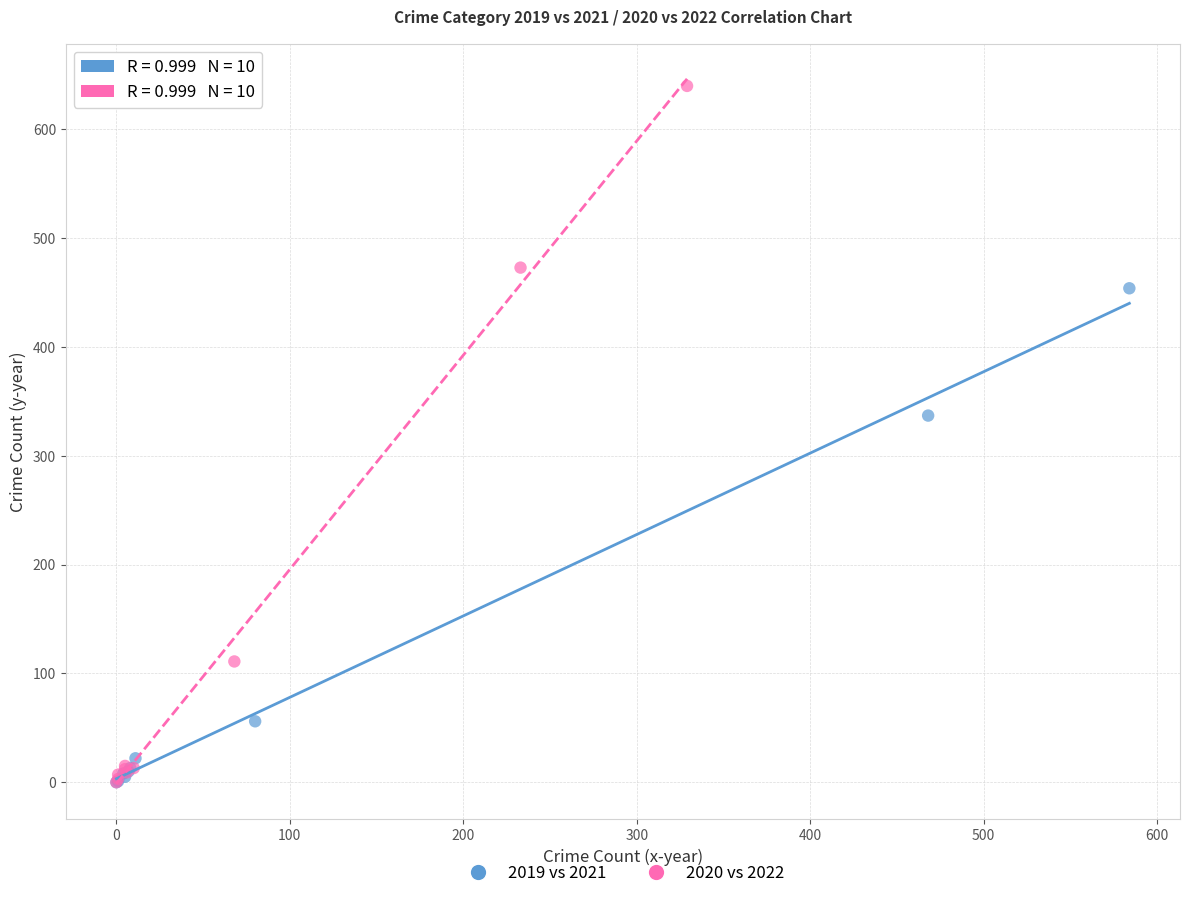

Which series reaches the maximum Y coordinate?

2020 vs 2022